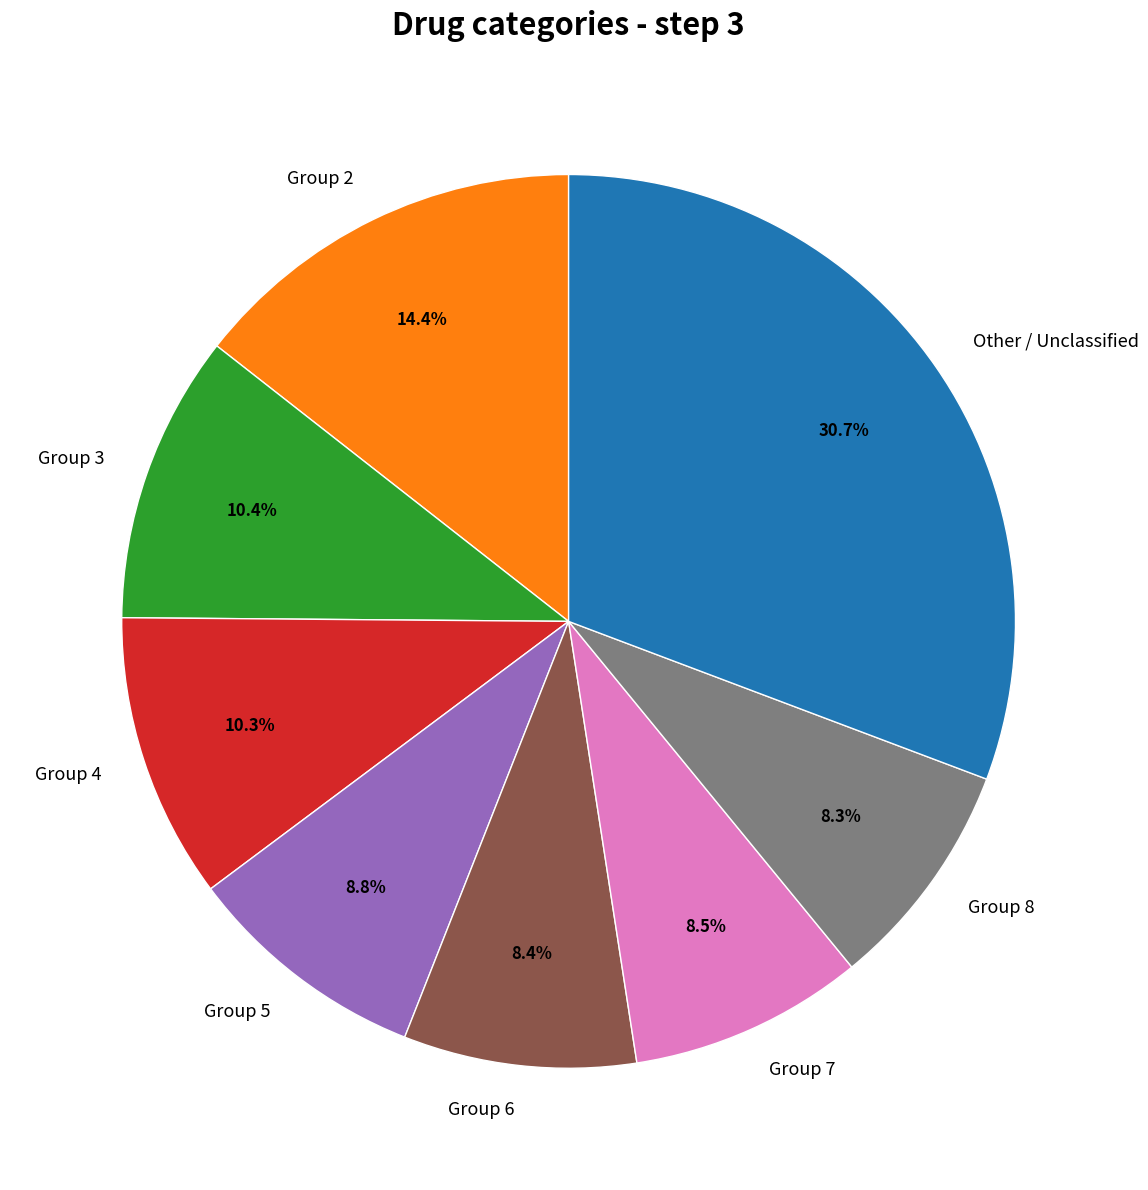

Combined, do Group 7 and Group 8 account for over 50%?

No